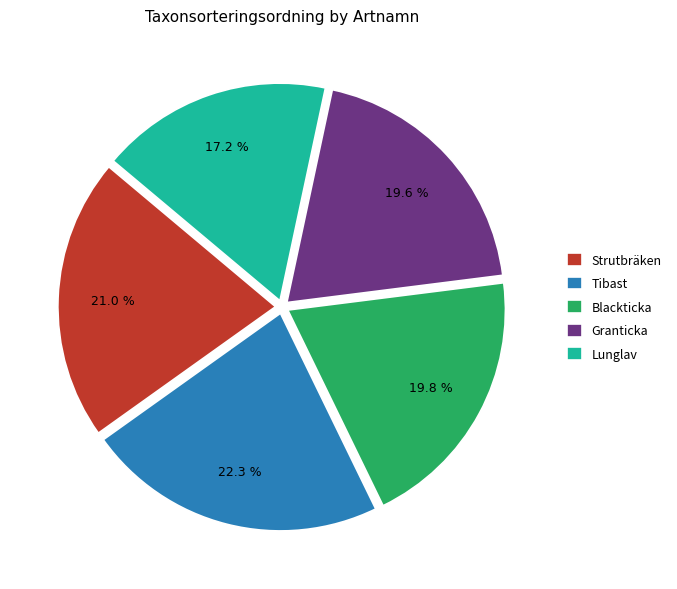

How many slices are in this pie chart?

5